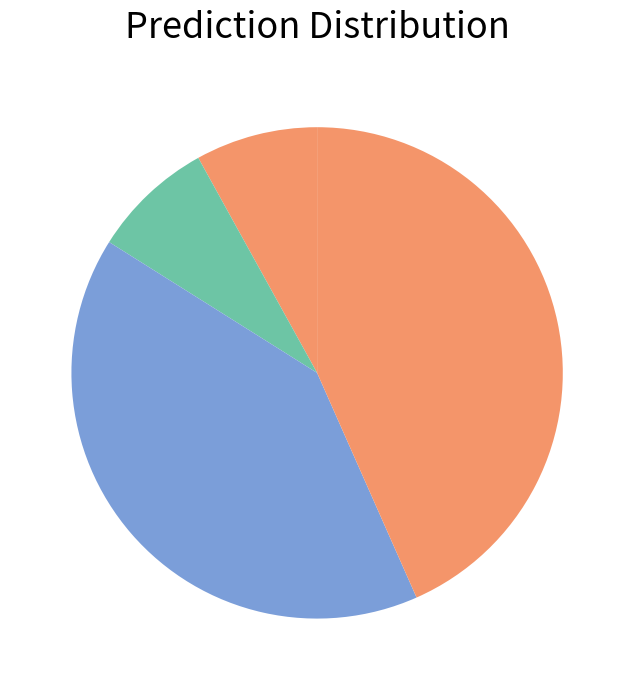

How many segments does this pie chart have?

5